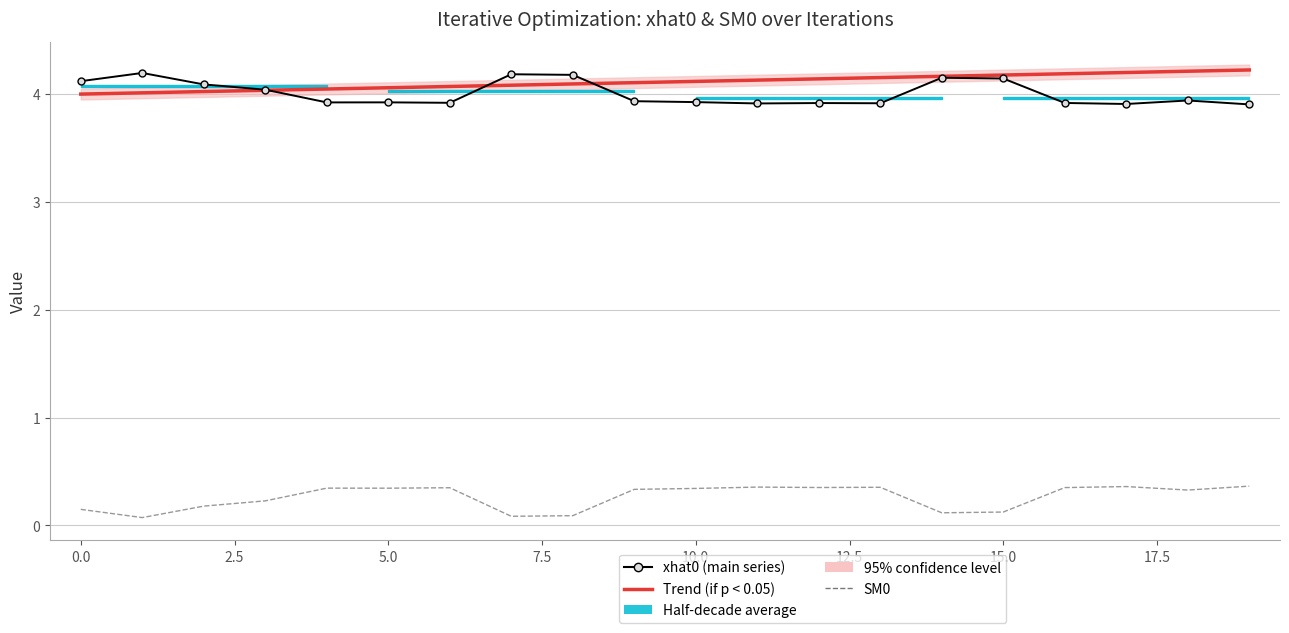

What is the label of the 18th point from the left?

17